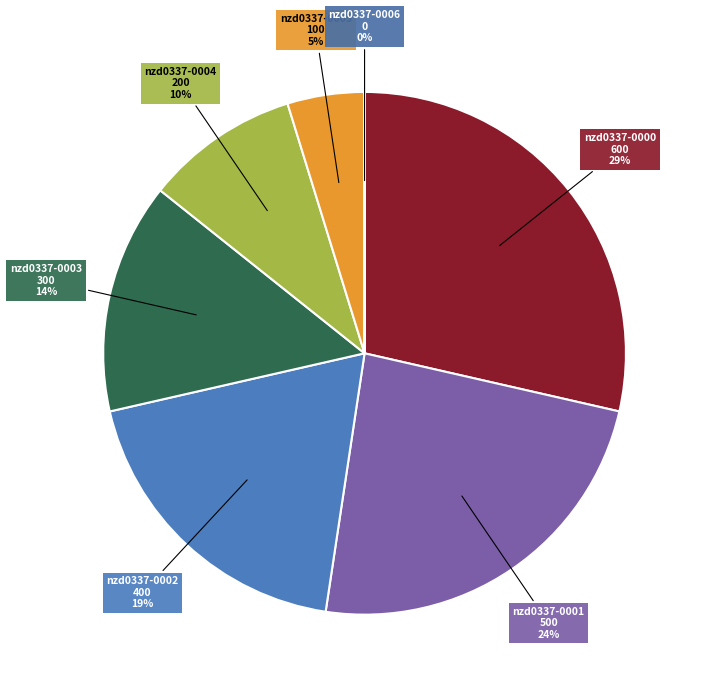

To the nearest percent, what percentage of the pie is nzd0337-0003?

14%